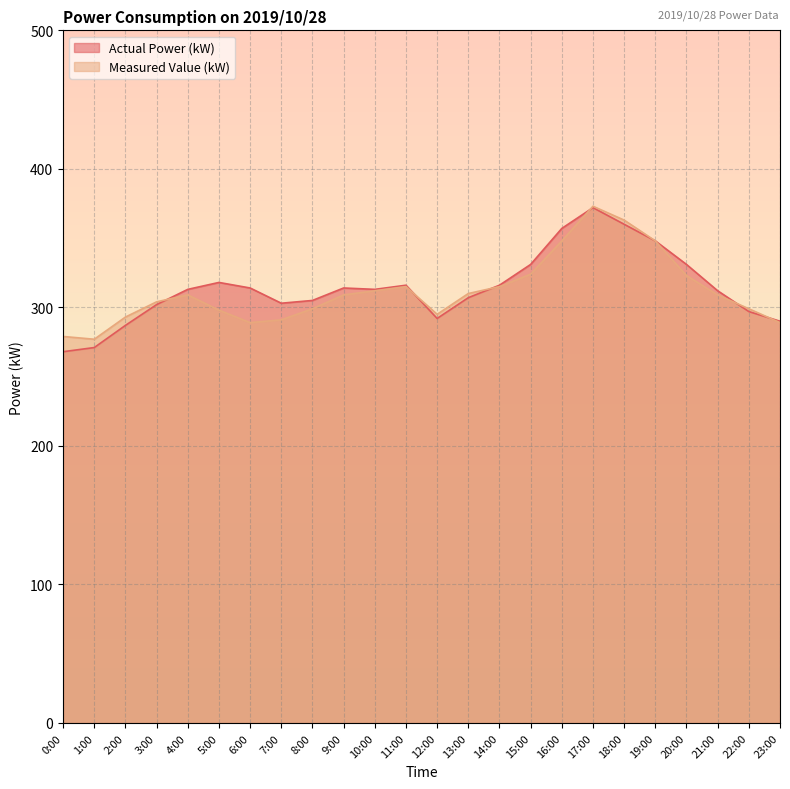

True or false: Measured Value (kW) has a value of 295 at 12:00.

True